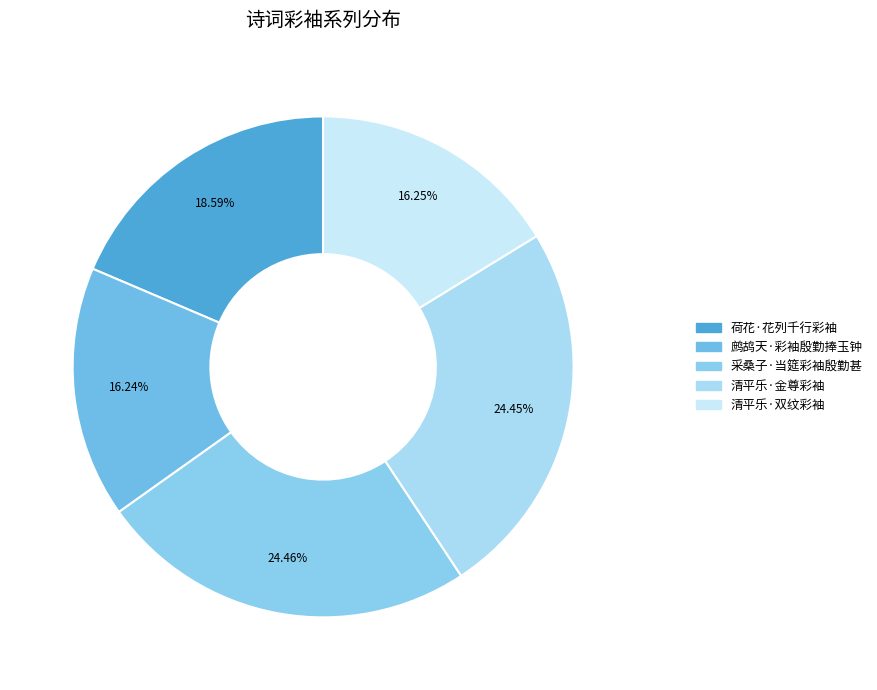

What is the change in value from 鹧鸪天·彩袖殷勤捧玉钟 to 清平乐·金尊彩袖?

+103977